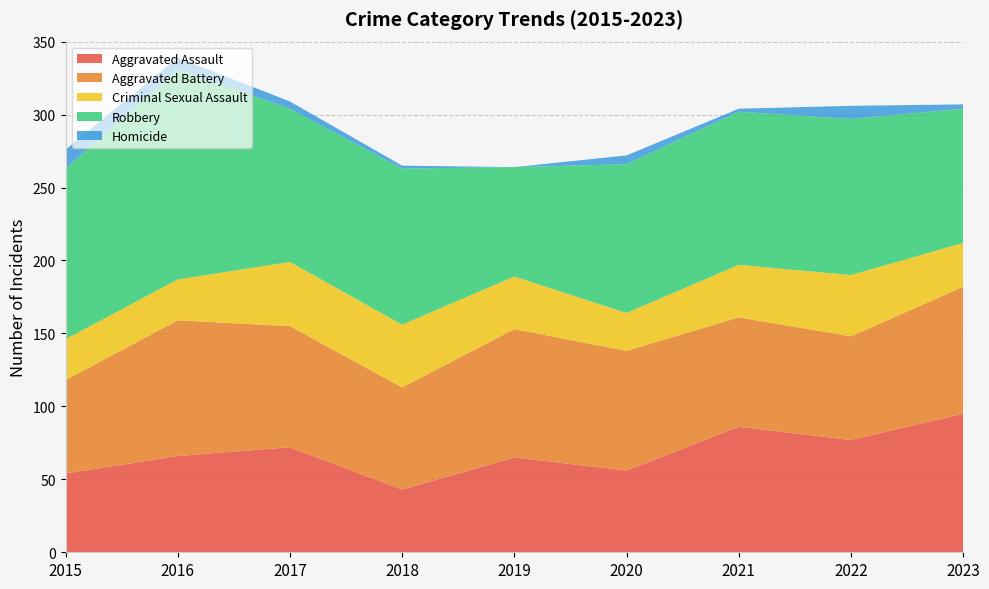

Reading left to right, what are all the values shown in this chart?

Aggravated Assault: 2015=54	2016=66	2017=72	2018=43	2019=65	2020=56	2021=86	2022=77	2023=95
Aggravated Battery: 2015=64	2016=93	2017=83	2018=70	2019=88	2020=82	2021=75	2022=71	2023=87
Criminal Sexual Assault: 2015=28	2016=28	2017=44	2018=43	2019=36	2020=26	2021=36	2022=42	2023=30
Robbery: 2015=117	2016=144	2017=105	2018=107	2019=75	2020=102	2021=105	2022=107	2023=92
Homicide: 2015=13	2016=8	2017=5	2018=2	2019=0	2020=6	2021=2	2022=9	2023=3